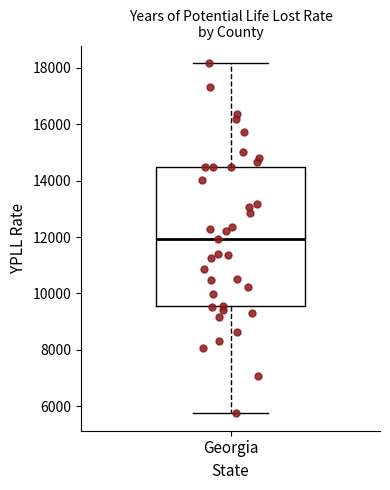

Transcribe this box plot: give where the median line is, the range the box spans, and where the two whiskers end, as read against the y-axis. The values are not printed on the chart, so give them approximately, as read against the axis.

median 12000, box 9600 to 14400, whiskers 5800 to 18200